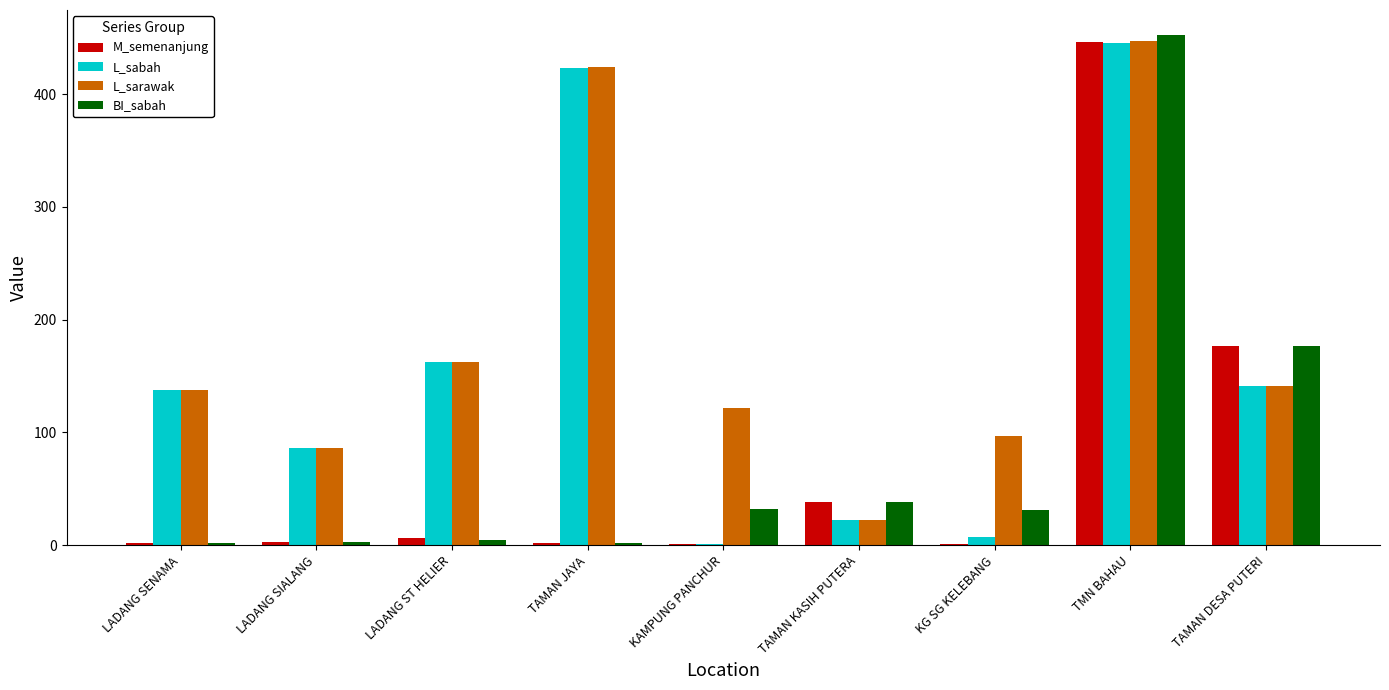

Which series has the largest total across all categories?

L_sarawak